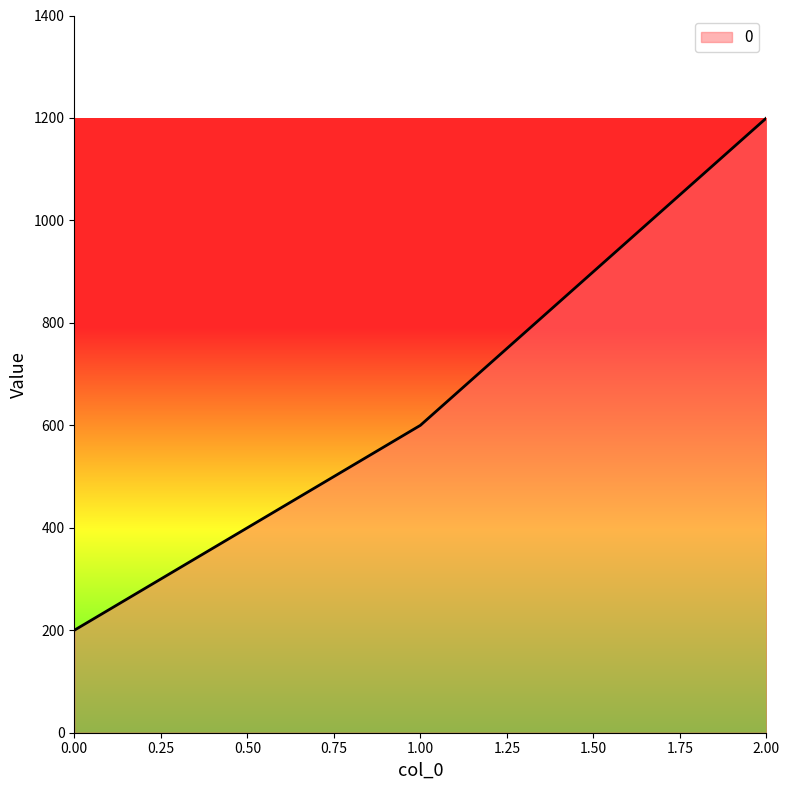

Rank the categories by value from lowest to highest.

0.00, 1.00, 2.00